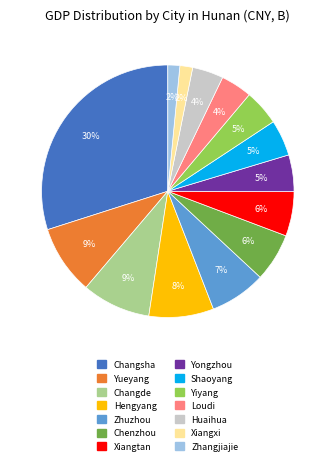

To the nearest percent, what portion does Hengyang represent?

8%